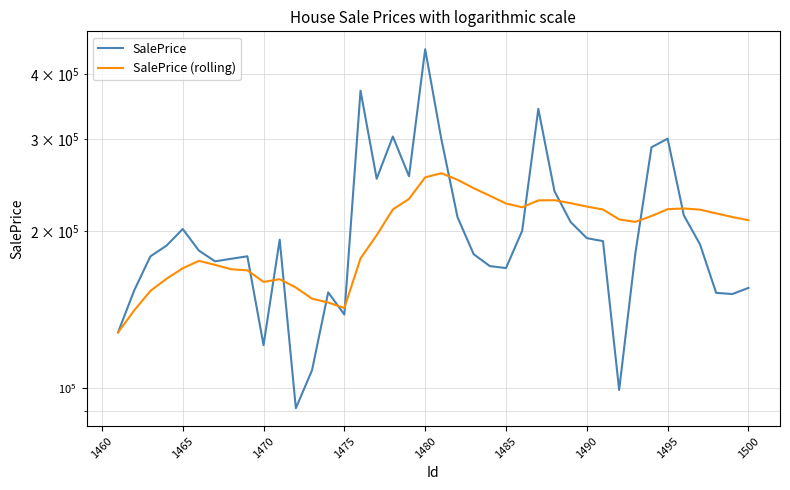

Does the chart have visible grid lines?

Yes